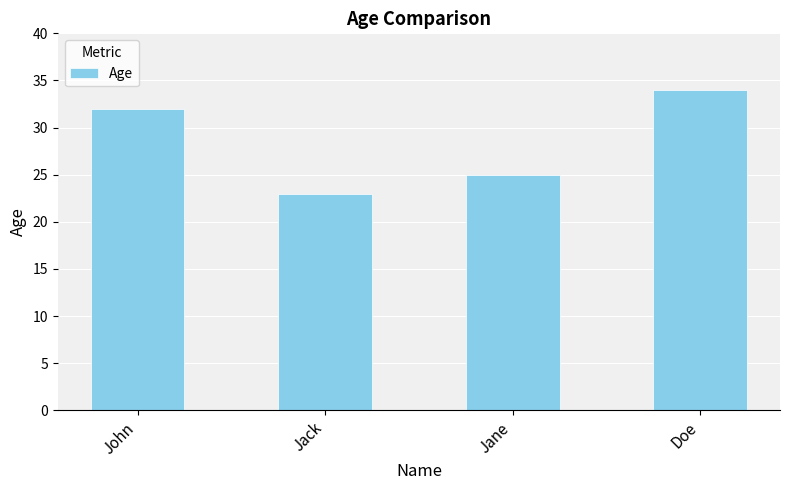

Reading left to right, transcribe all the data shown in this chart.

32	23	25	34